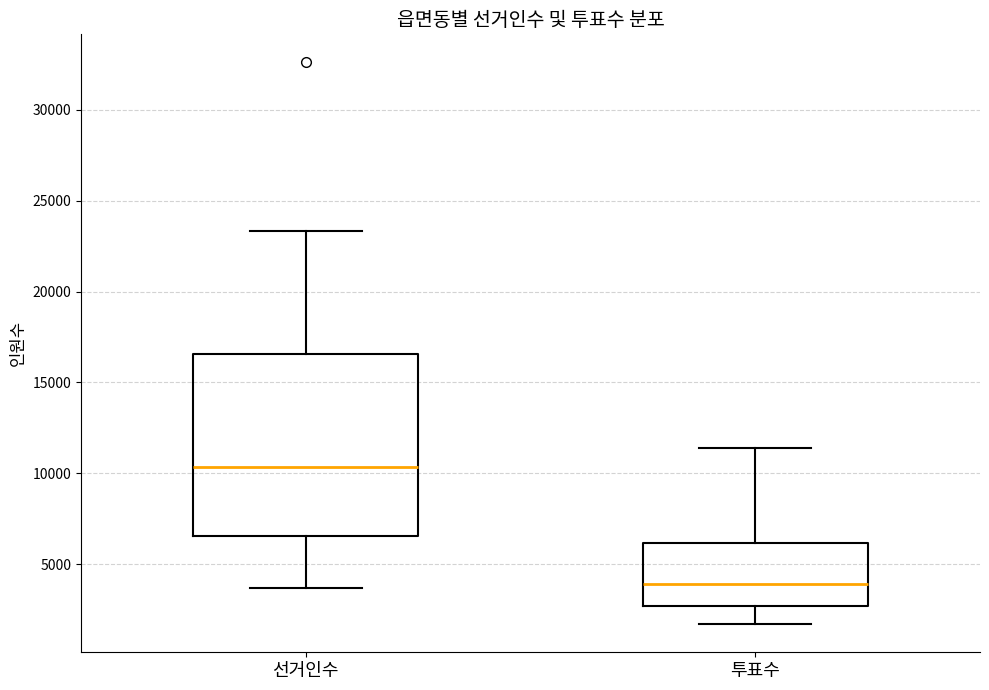

Comparing the boxes themselves (not the whiskers), which one is the tallest?

선거인수